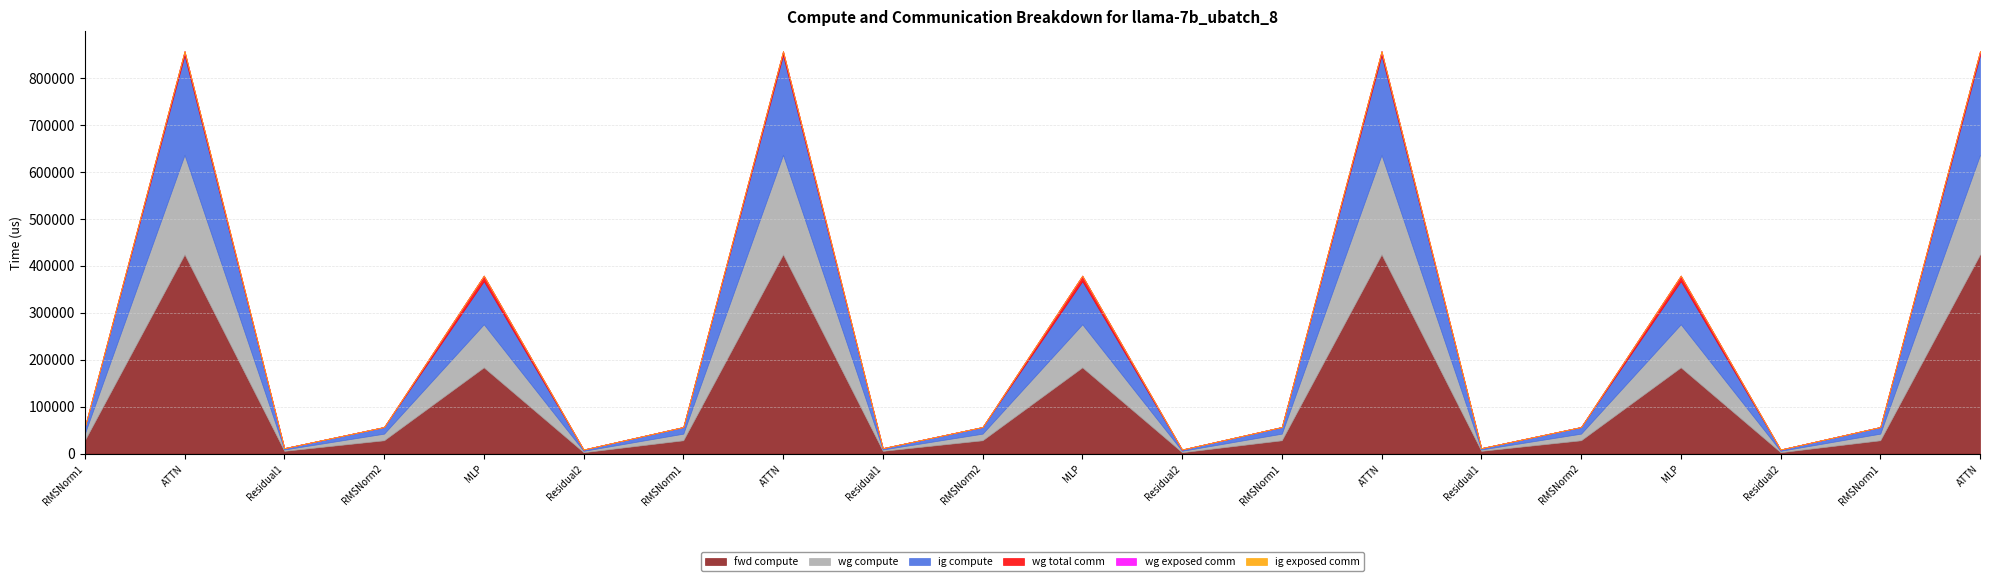

How many interior local valleys does the wg compute series have?

6